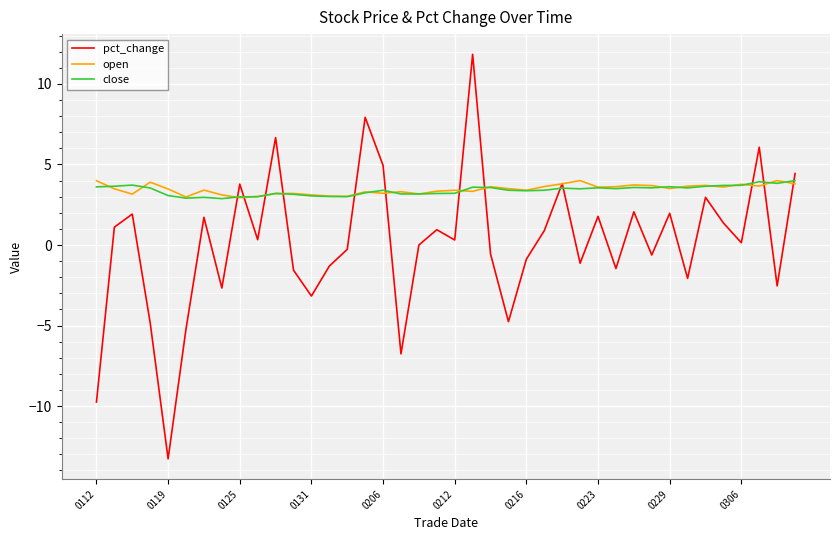

True or false: close and pct_change intersect in this chart.

True